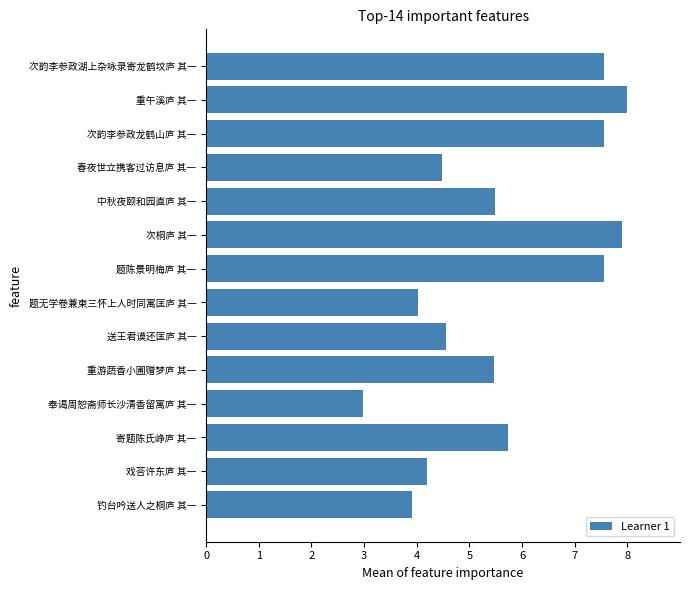

Count the number of categories in the chart.

14